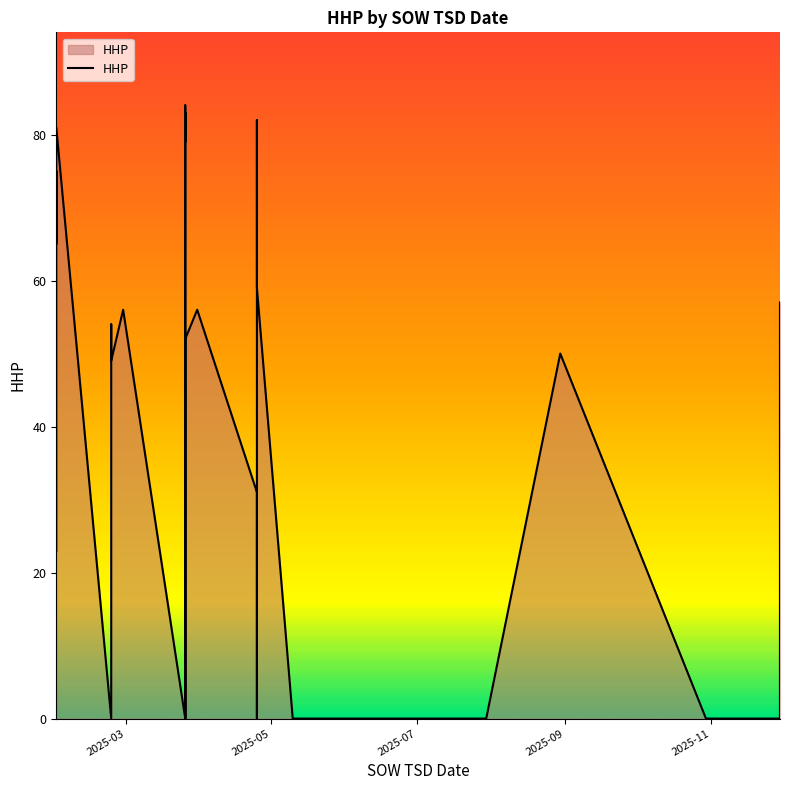

True or false: the data shows -50 at 15.

False